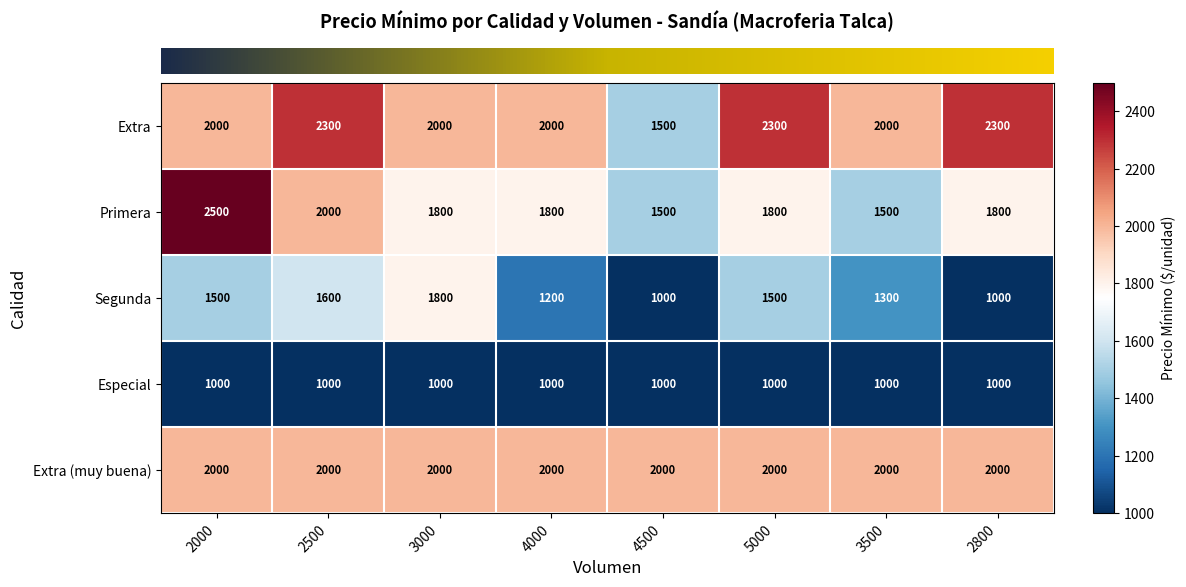

Count the Primera values in the range 1800 to 2000.

5